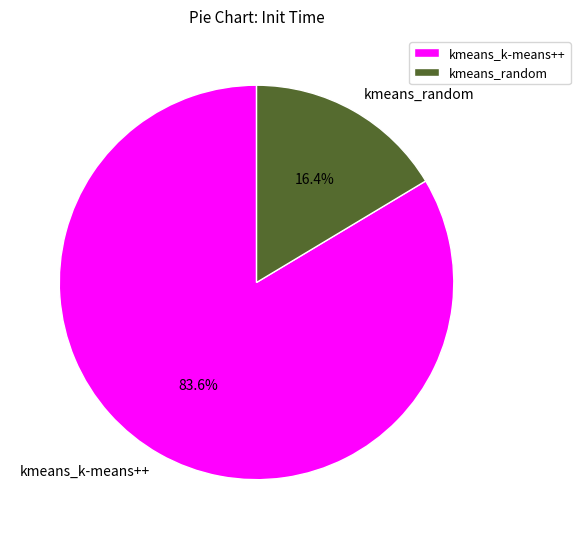

Count the number of slices in the pie.

2